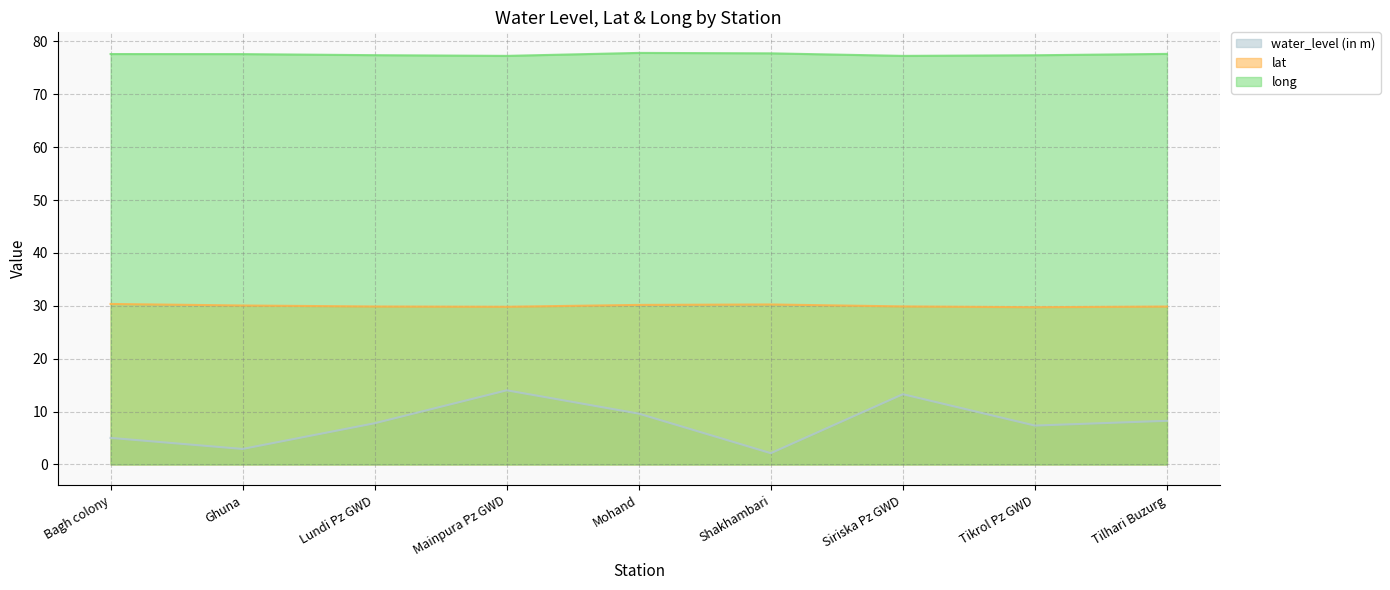

True or false: lat and water_level (in m) cross at least once.

False